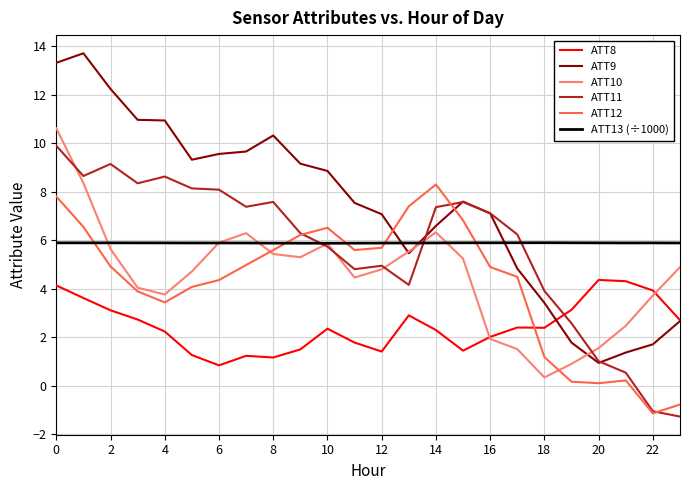

At how many categories does at least one series exceed 7?

17